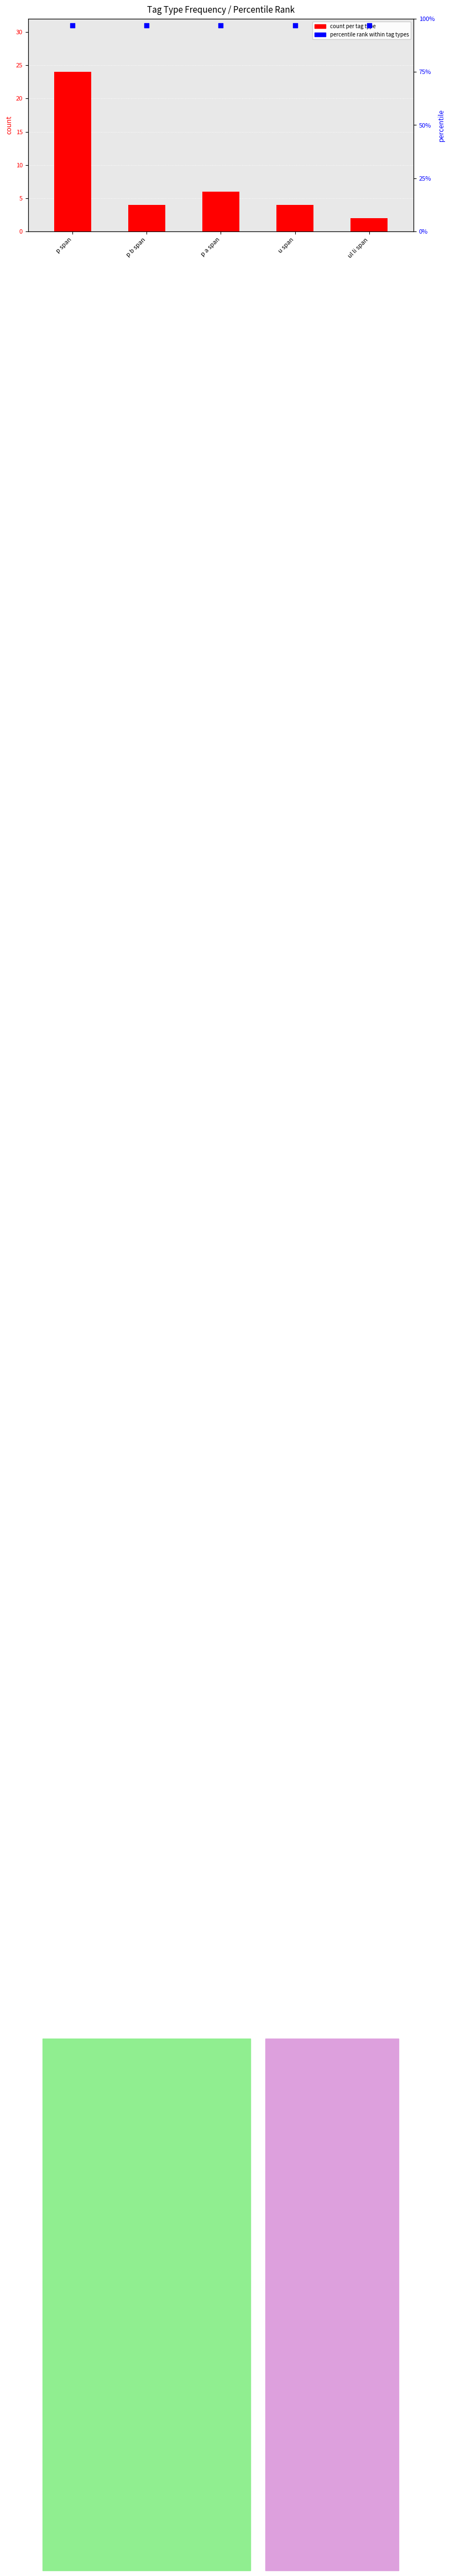

Which series has the largest total across all categories?

percentile rank within tag types